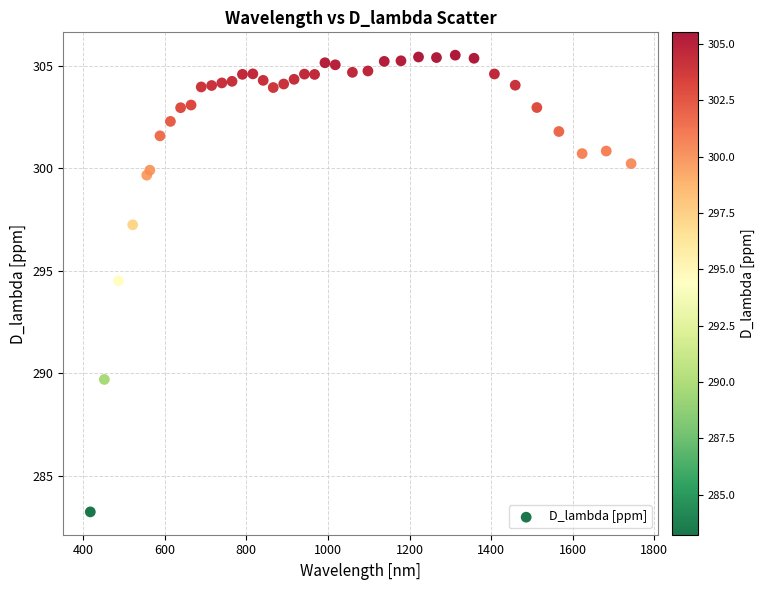

What Y value in the scatter plot is closest to 294?

294.5